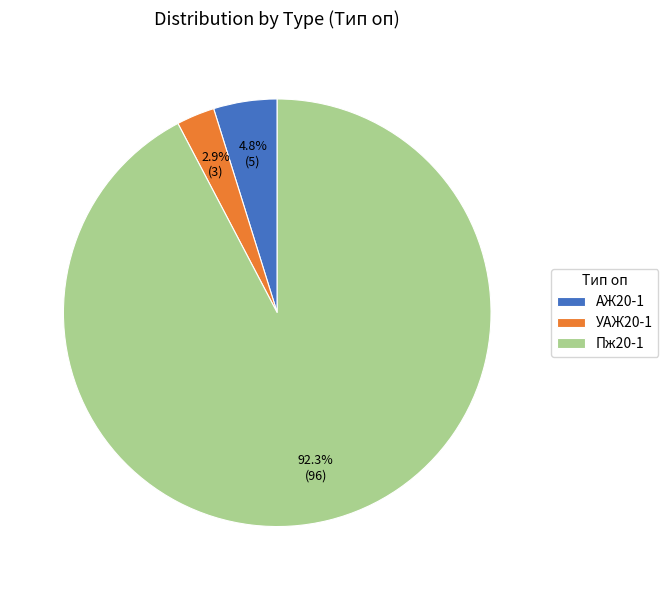

To the nearest percent, what portion does АЖ20-1 represent?

5%